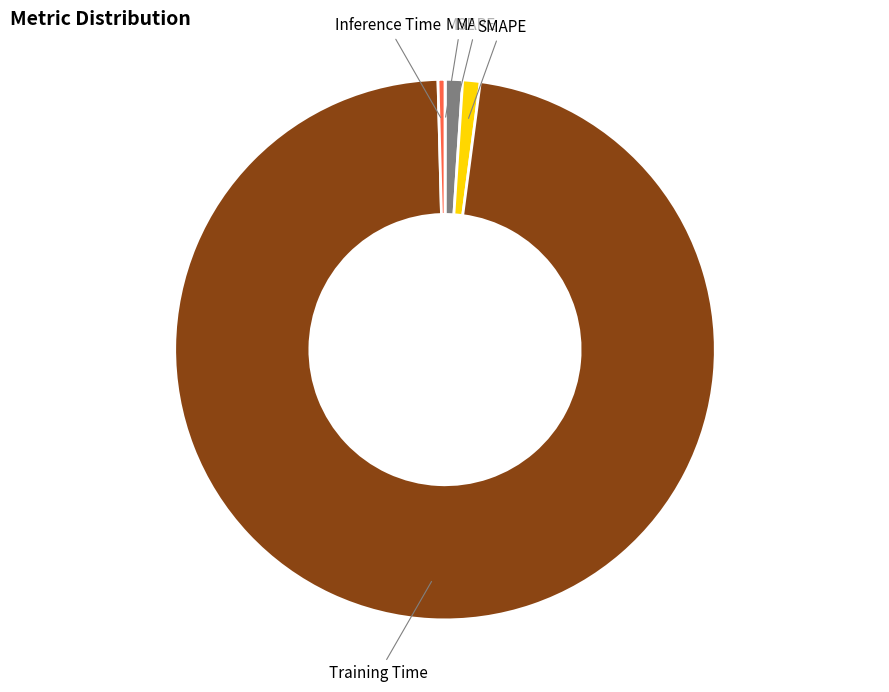

Is there any slice that represents more than half of the pie?

Yes